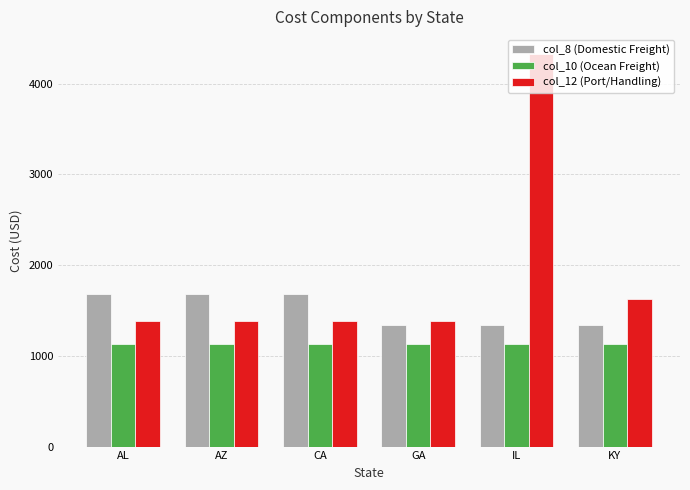

Rank the series by their average value, from highest to lowest.

col_12 (Port/Handling), col_8 (Domestic Freight), col_10 (Ocean Freight)